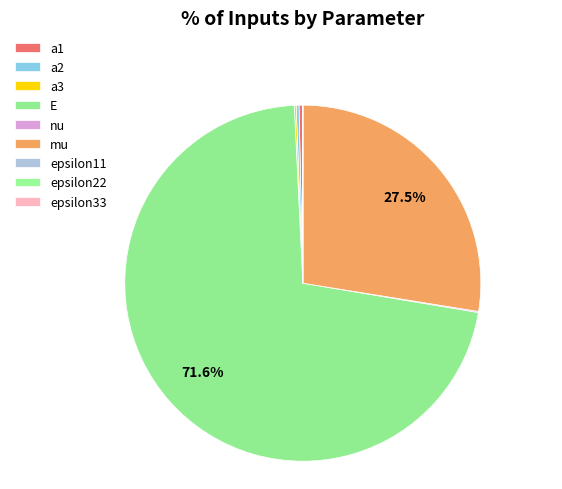

Combined, what portion of the pie is a1 and epsilon33?

0.3%